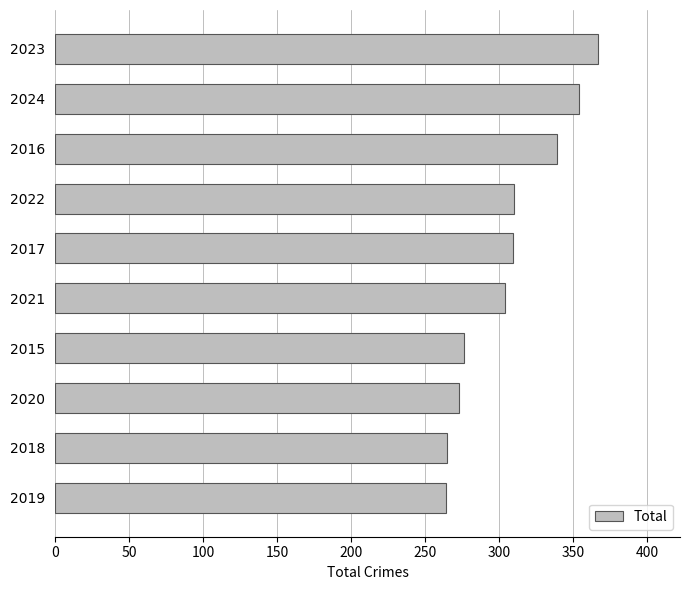

How many values are below 309?

5